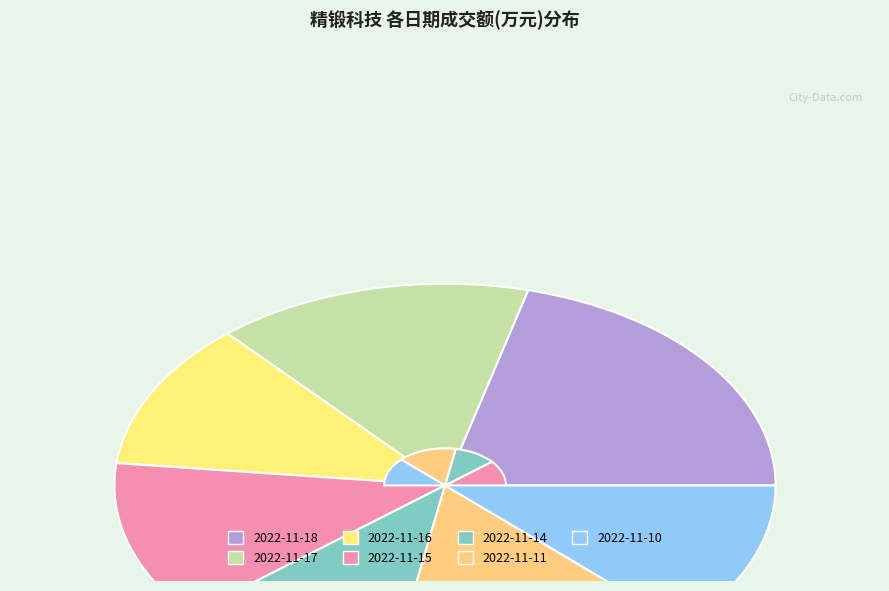

Is it true that 2022-11-18 is 15% of the pie?

False